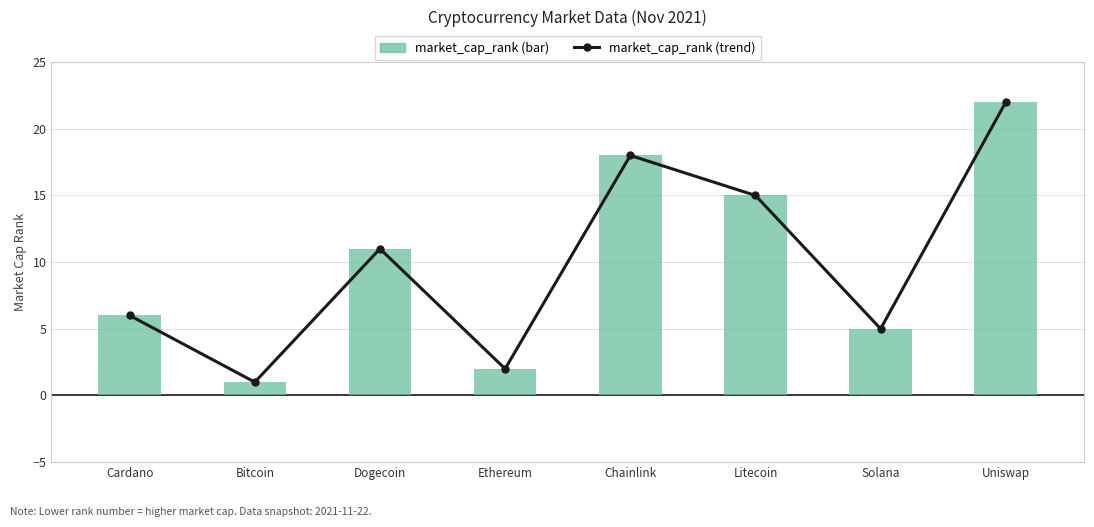

True or false: market_cap_rank (trend) has a value of 3 at Ethereum.

False